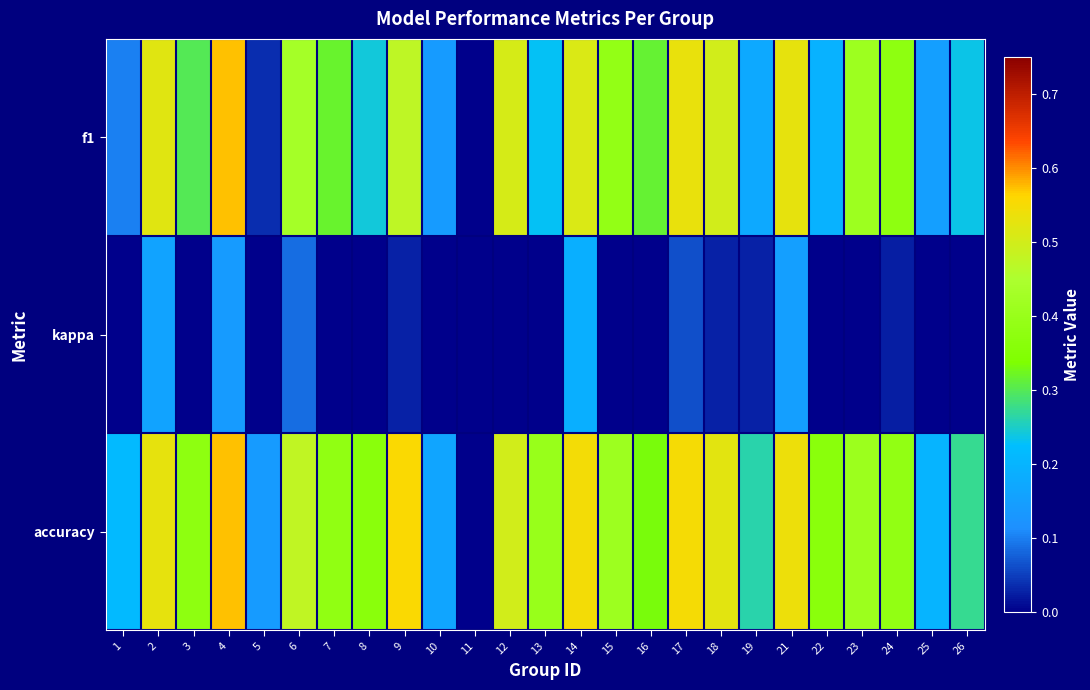

Reading left to right, list all the values displayed in this chart.

f1: 1=0.1	2=0.5	3=0.3	4=0.6	5=0.0	6=0.4	7=0.3	8=0.2	9=0.5	10=0.1	11=0.0	12=0.5	13=0.2	14=0.5	15=0.4	16=0.3	17=0.5	18=0.5	19=0.2	21=0.5	22=0.2	23=0.4	24=0.4	25=0.2	26=0.2
kappa: 1=0.0	2=0.2	3=0.0	4=0.1	5=0.0	6=0.1	7=0.0	8=0.0	9=0.0	10=0.0	11=0.0	12=0.0	13=0.0	14=0.2	15=0.0	16=0.0	17=0.1	18=0.0	19=0.0	21=0.2	22=0.0	23=0.0	24=0.0	25=0.0	26=0.0
accuracy: 1=0.2	2=0.5	3=0.4	4=0.6	5=0.1	6=0.5	7=0.4	8=0.4	9=0.6	10=0.2	11=0.0	12=0.5	13=0.4	14=0.5	15=0.4	16=0.3	17=0.6	18=0.5	19=0.3	21=0.5	22=0.4	23=0.4	24=0.4	25=0.2	26=0.3